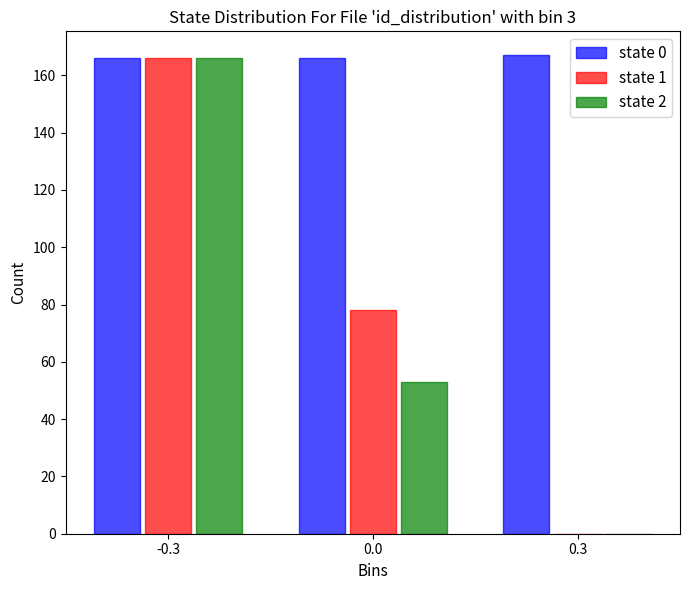

Which series changed the most between 0.0 and 0.3?

state 1